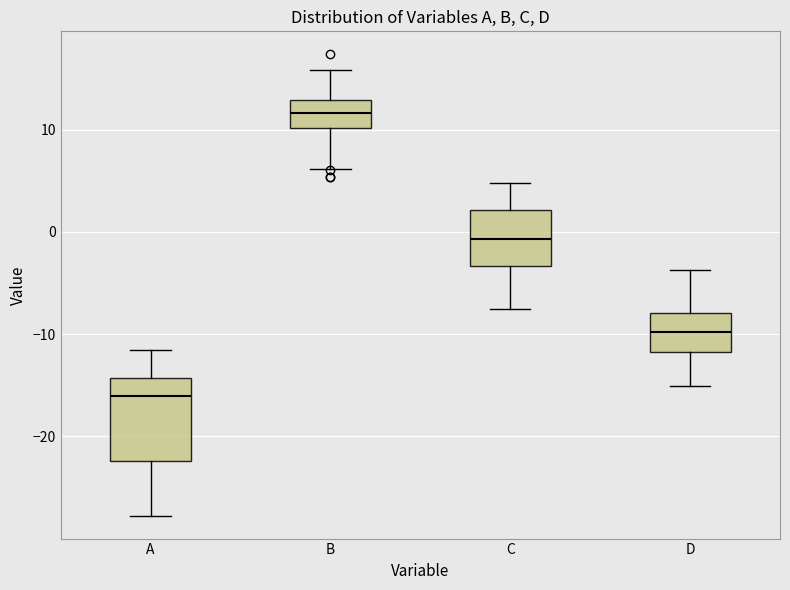

Which box is the tallest, from its lower edge to its upper edge?

A